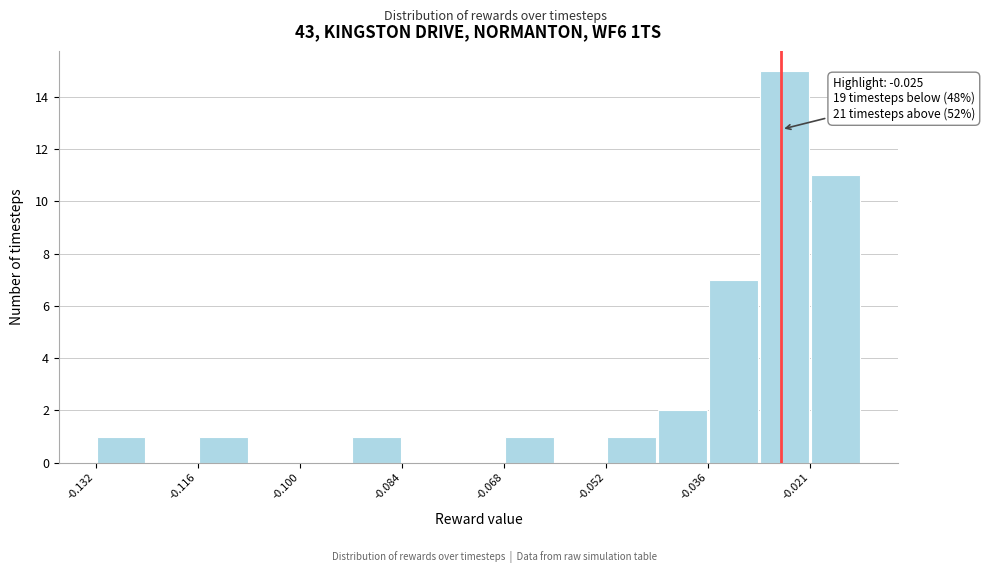

Around what value on the x-axis is the tallest bar? Give the approximate position of its centre, as read against the axis.

-0.024